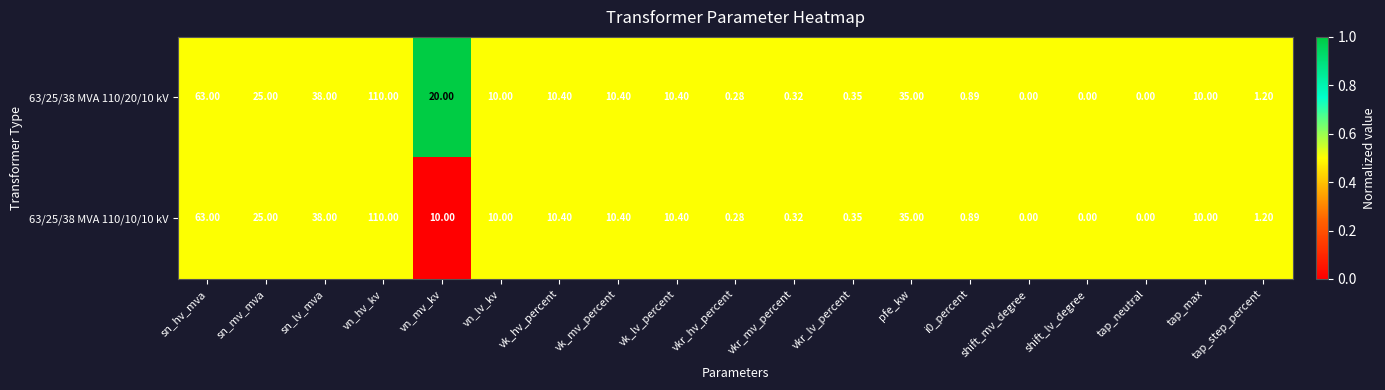

At which label does 63/25/38 MVA 110/10/10 kV reach its peak?

vn_hv_kv